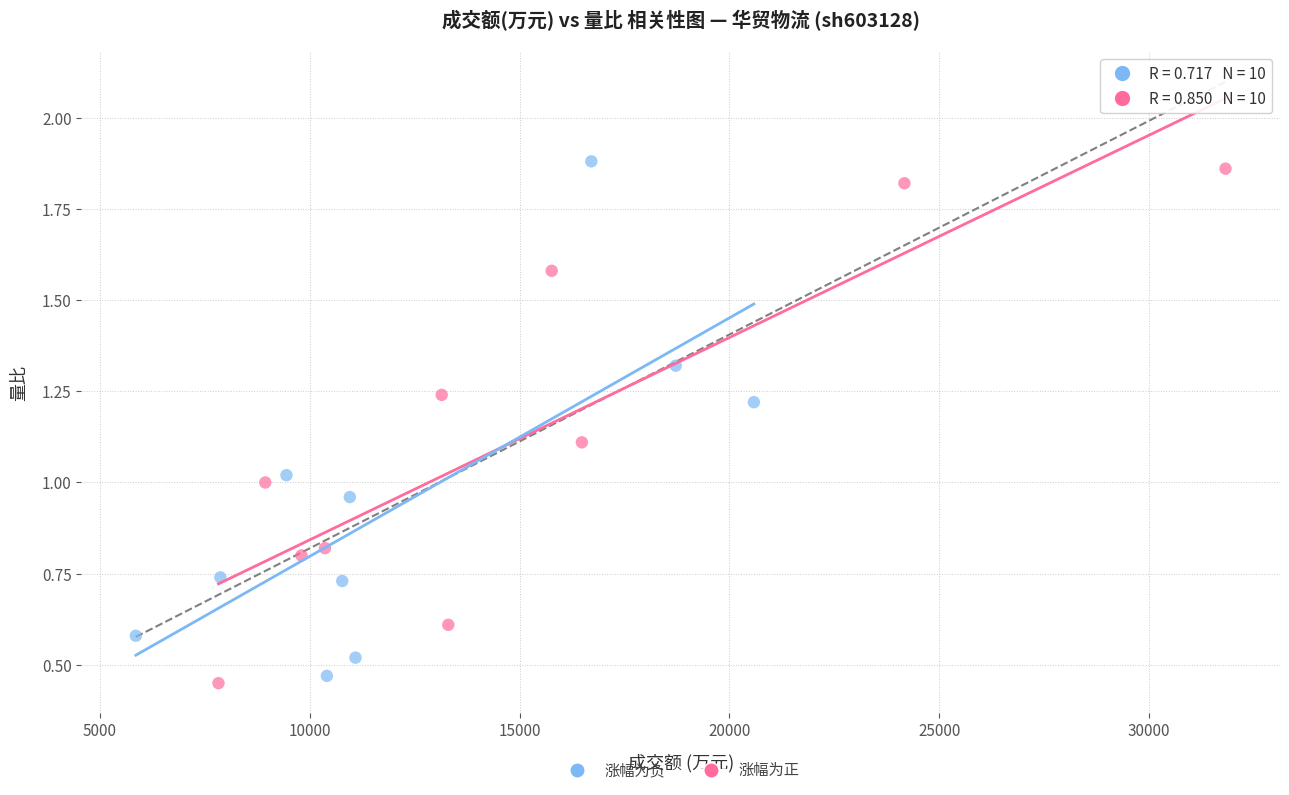

Which series contains the highest Y value?

涨幅为负